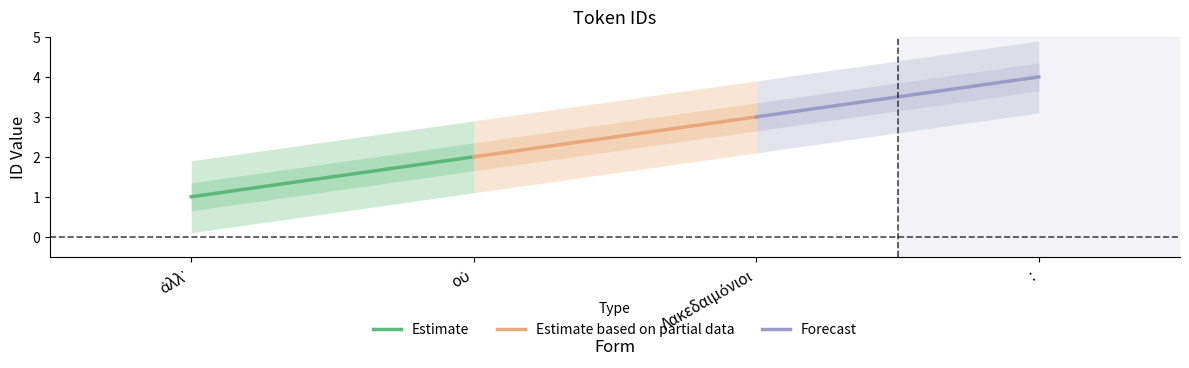

How many values in the Estimate series are below 2?

1